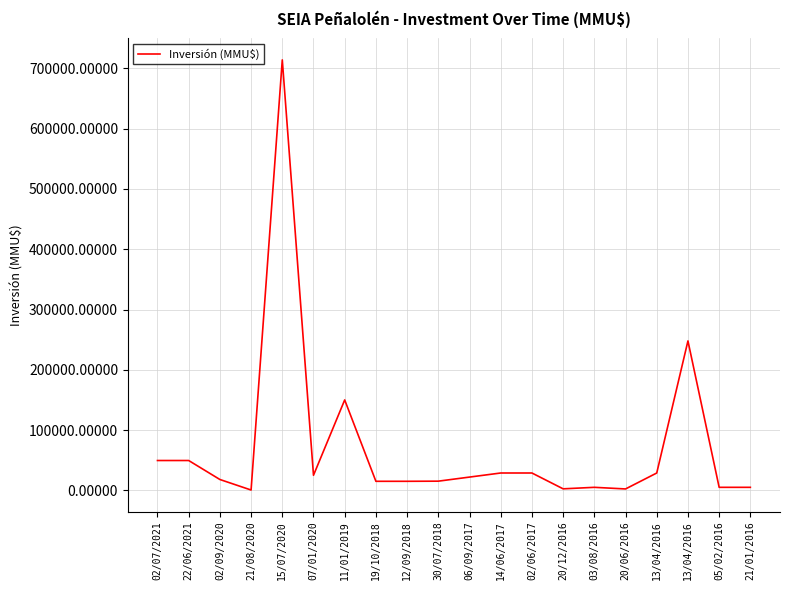

What is the change in value from 03/08/2016 to 20/06/2016?

-2687